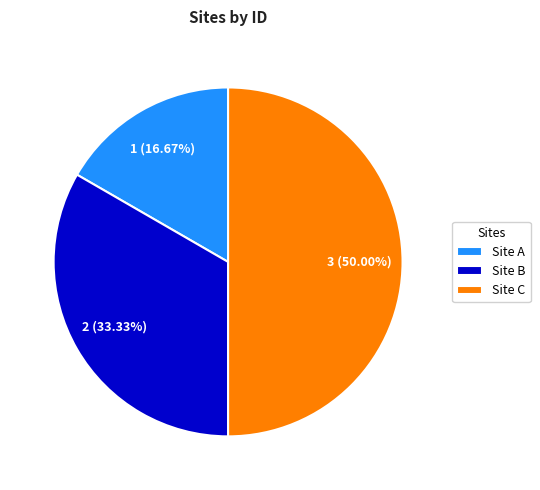

Which slice is the smallest?

Site A